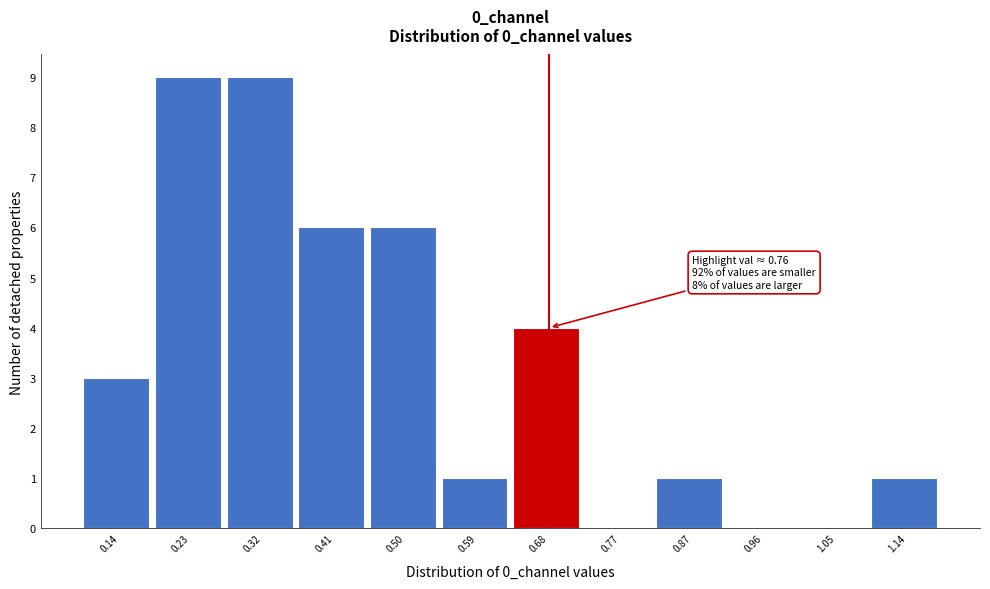

Reading left to right, list all the values displayed in this chart.

0.14=3	0.23=9	0.32=9	0.41=6	0.50=6	0.59=1	0.68=4	0.77=0	0.87=1	0.96=0	1.05=0	1.14=1